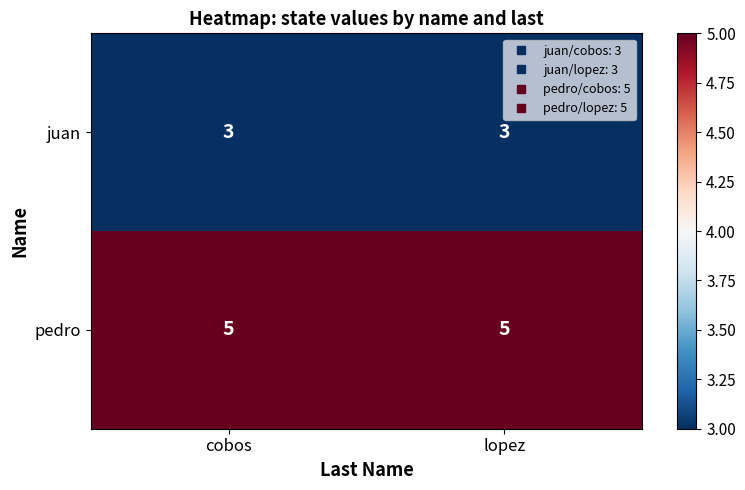

What is the minimum value shown in the chart?

3